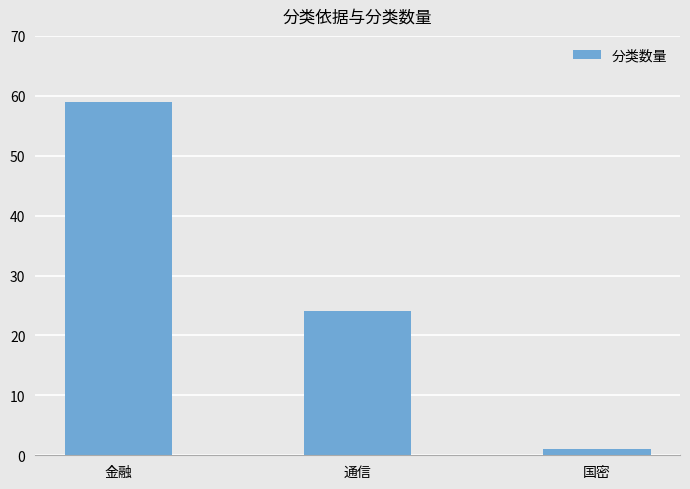

Which has a higher value, 通信 or 金融?

金融